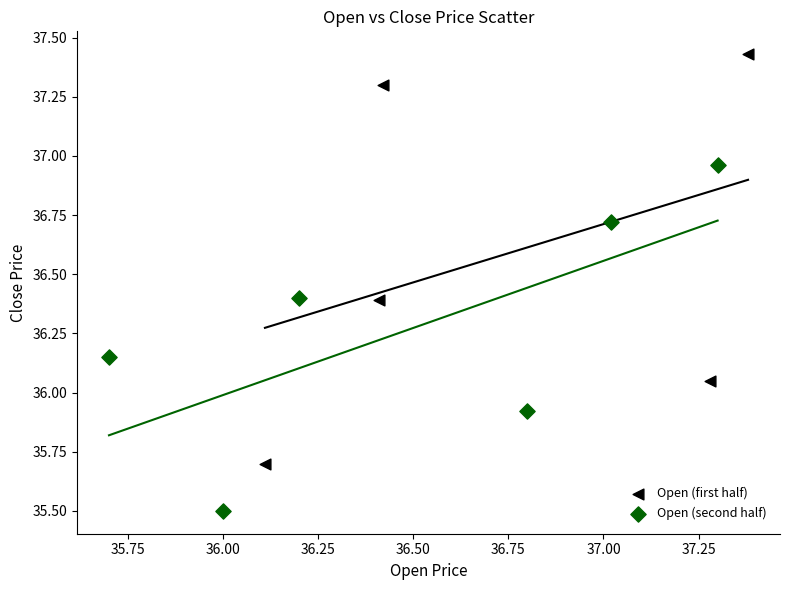

Which series contains the lowest Y value?

Open (second half)